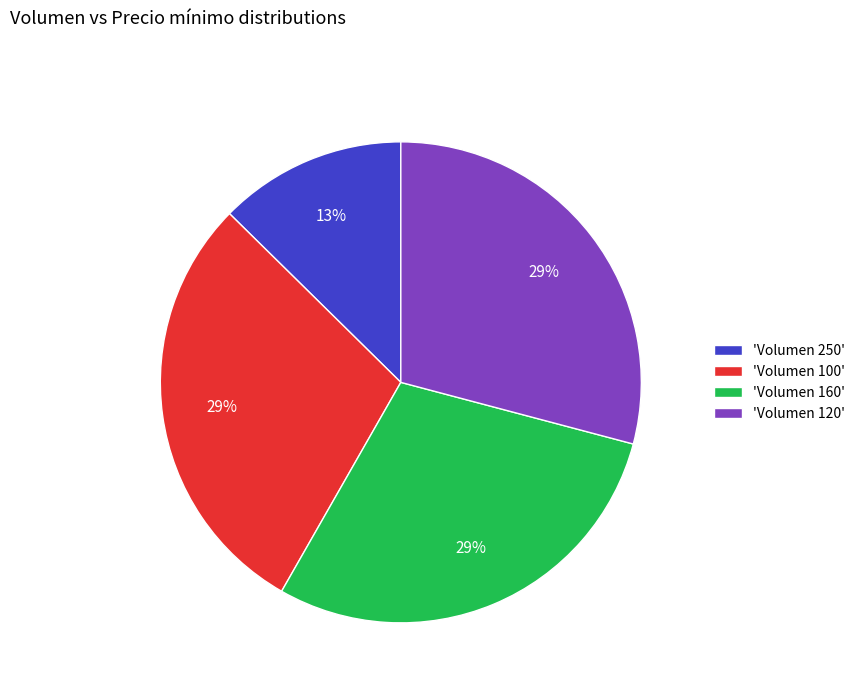

What is the smallest slice in the pie chart?

'Volumen 250'